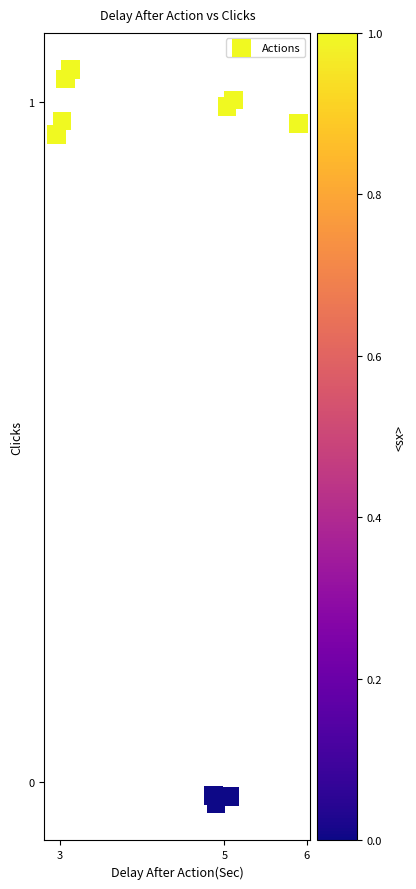

What is the average Y value?

0.7